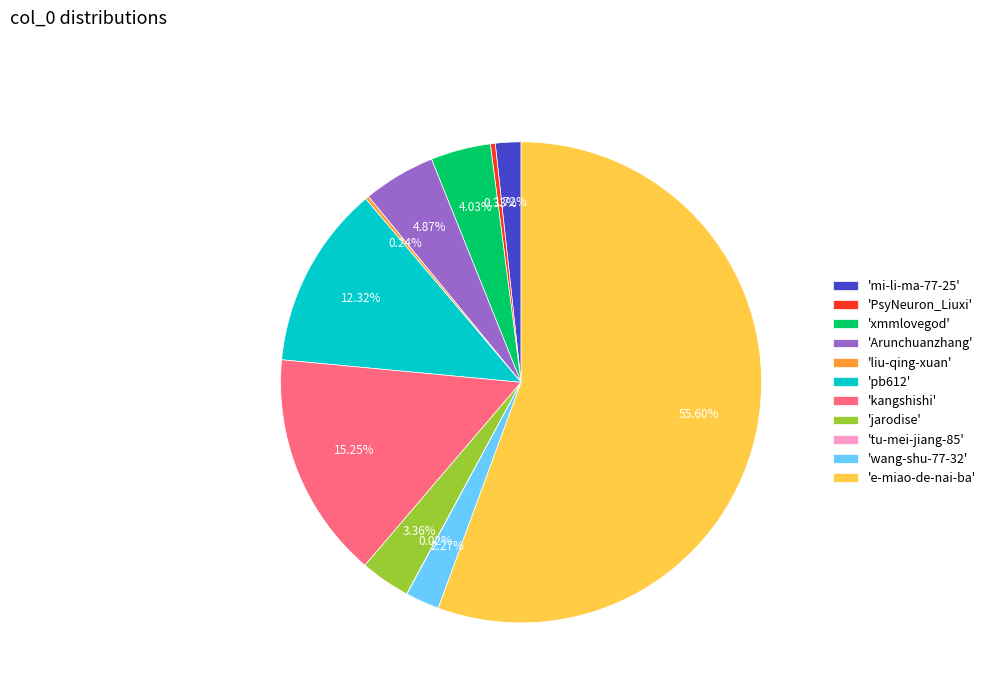

Does 'e-miao-de-nai-ba' represent more than half of the total?

Yes